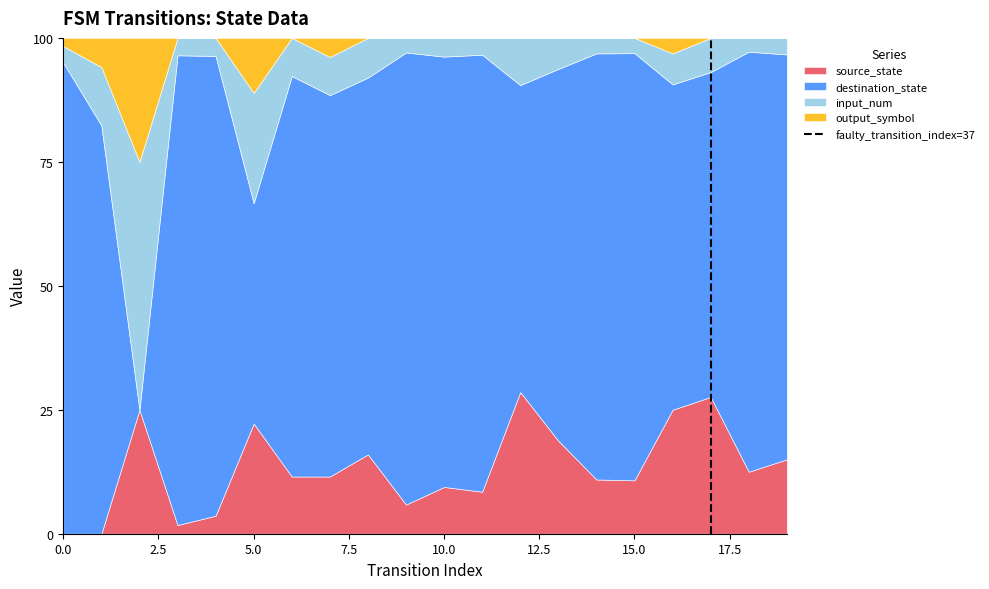

Does the chart have visible grid lines?

No